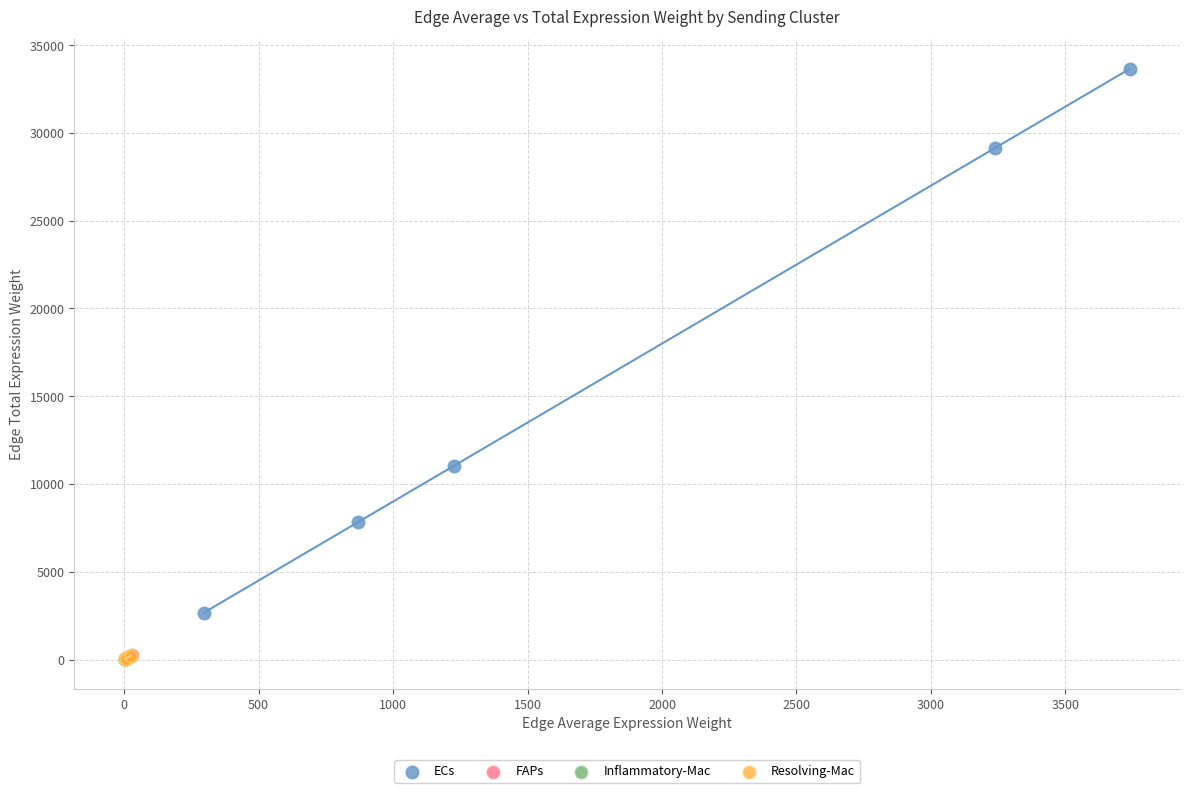

Which series has the largest Y range (max minus min)?

ECs